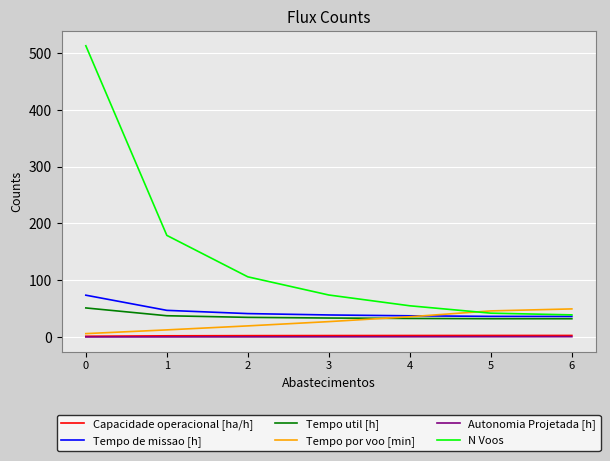

What is the total value across all series at 3?

176.4